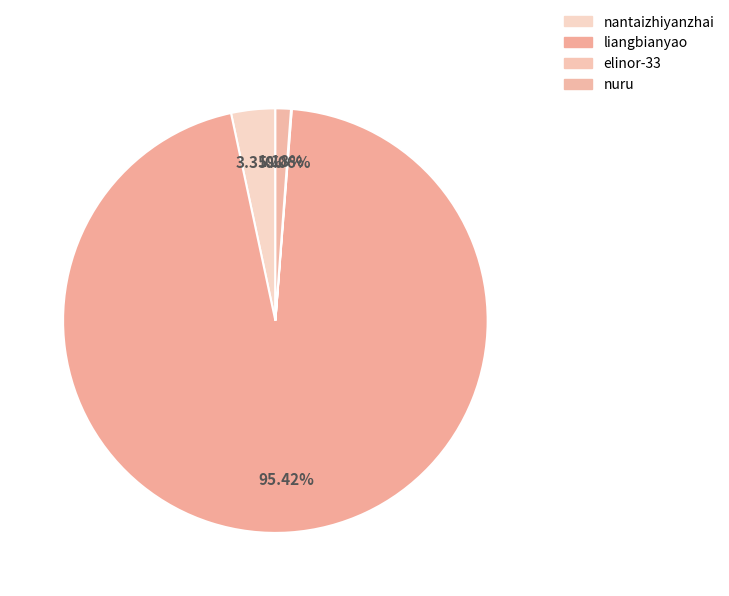

Which has a higher value, nuru or nantaizhiyanzhai?

nantaizhiyanzhai